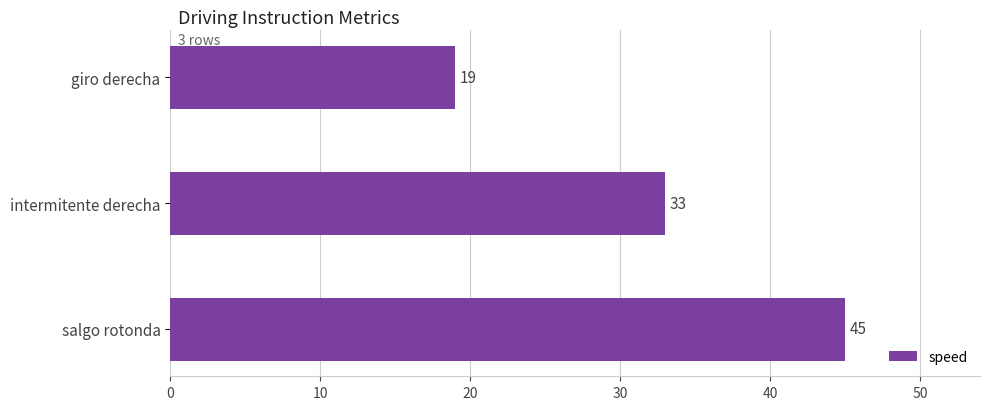

The value at intermitente derecha is 33. True or false?

True